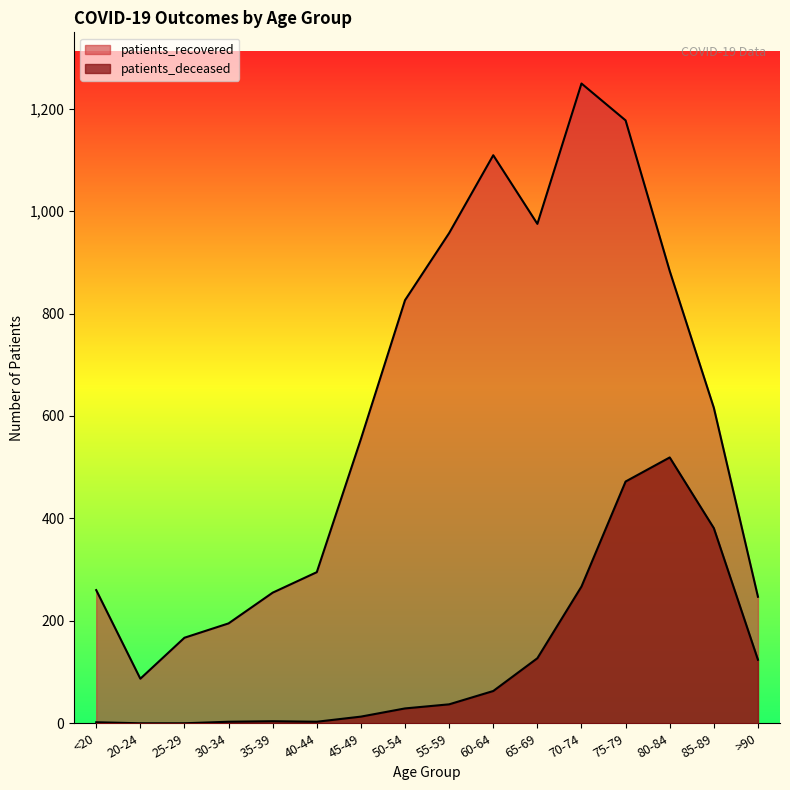

Reading left to right, extract all data points from this chart.

patients_recovered: <20=260	20-24=87	25-29=167	30-34=195	35-39=255	40-44=295	45-49=555	50-54=826	55-59=957	60-64=1109	65-69=975	70-74=1249	75-79=1177	80-84=883	85-89=616	>90=247
patients_deceased: <20=2	20-24=0	25-29=0	30-34=3	35-39=4	40-44=3	45-49=13	50-54=29	55-59=37	60-64=63	65-69=127	70-74=267	75-79=472	80-84=519	85-89=381	>90=124